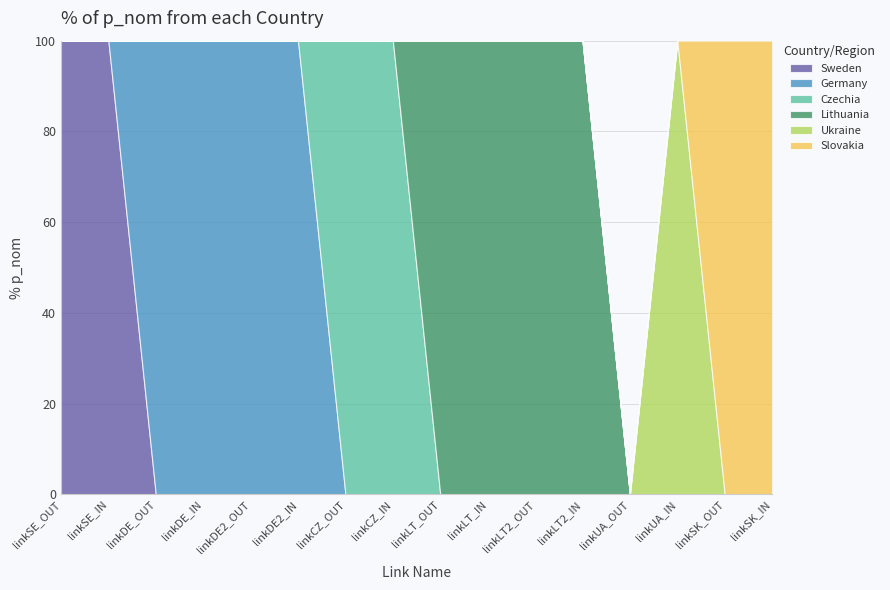

Reading right to left, list all the values displayed in this chart.

Sweden: 0	0	0	0	0	0	0	0	0	0	0	0	0	0	600	600
Germany: 0	0	0	0	0	0	0	0	0	0	1650	476	1650	476	0	0
Czechia: 0	0	0	0	0	0	0	0	1414	2541	0	0	0	0	0	0
Lithuania: 0	0	0	0	700	700	1000	1000	0	0	0	0	0	0	0	0
Ukraine: 0	0	220	0	0	0	0	0	0	0	0	0	0	0	0	0
Slovakia: 786	1906	0	0	0	0	0	0	0	0	0	0	0	0	0	0